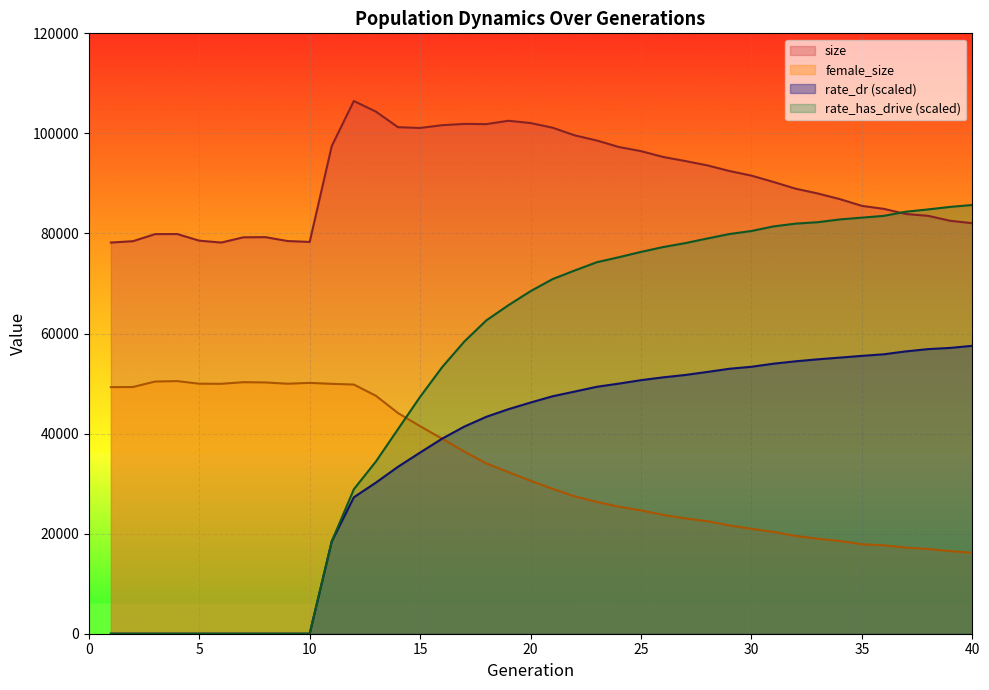

At which category is the sum across all series the highest?

23